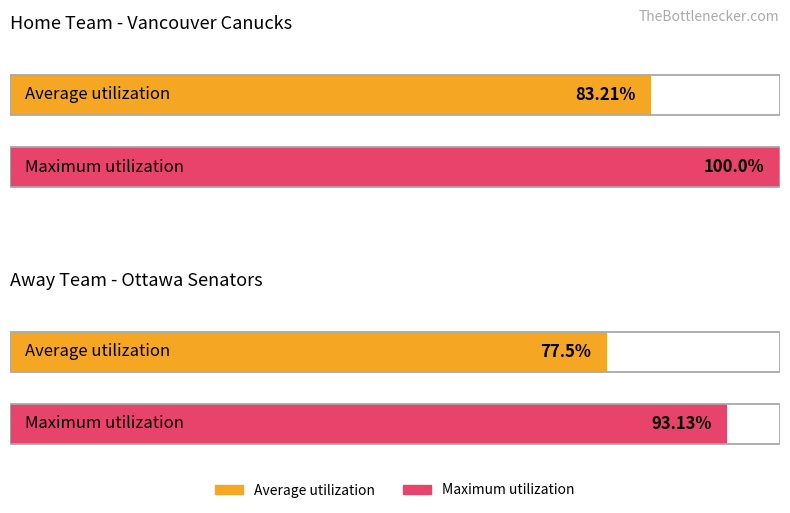

What is the spread (max minus min) of values at Ottawa Senators (Away)?

15.6